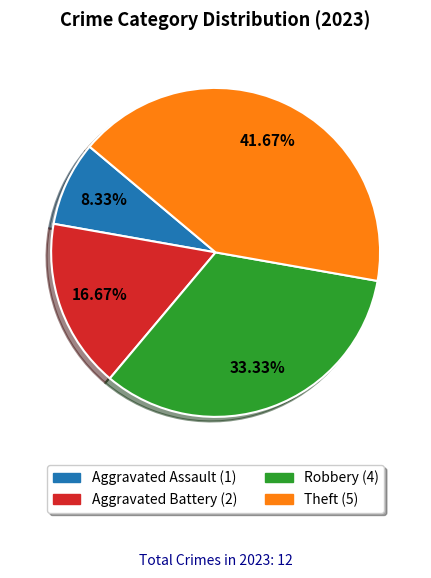

Between Robbery and Theft, which is larger?

Theft